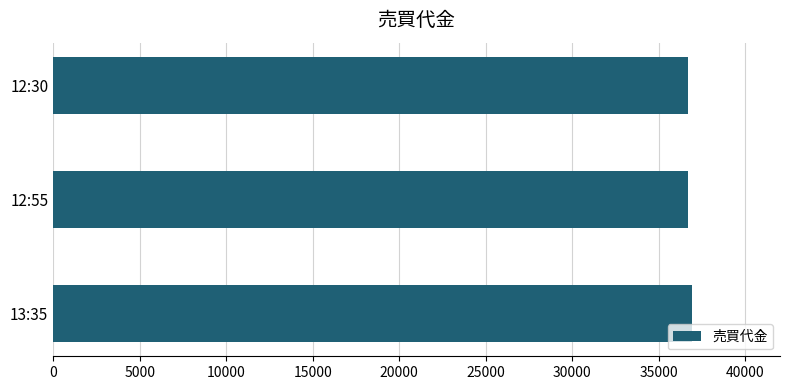

How many values are between 36700 and 36900?

3